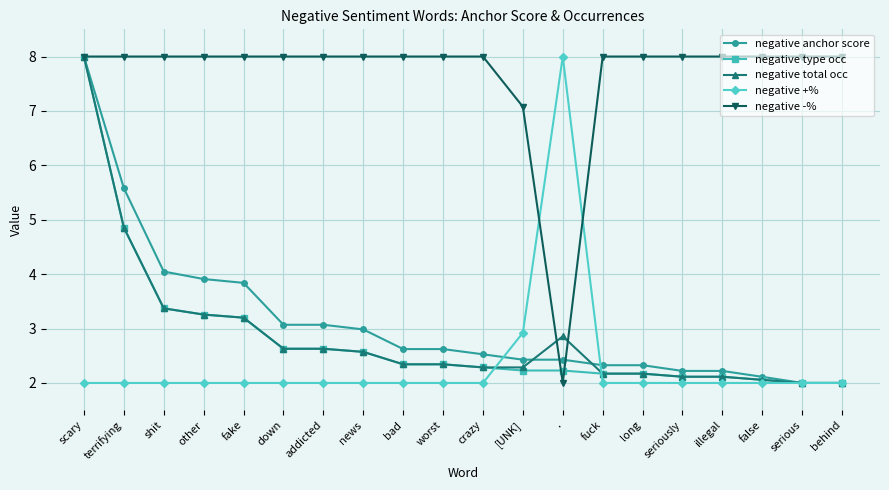

What is the value of the negative -% point at the 8th from the left?

8.0